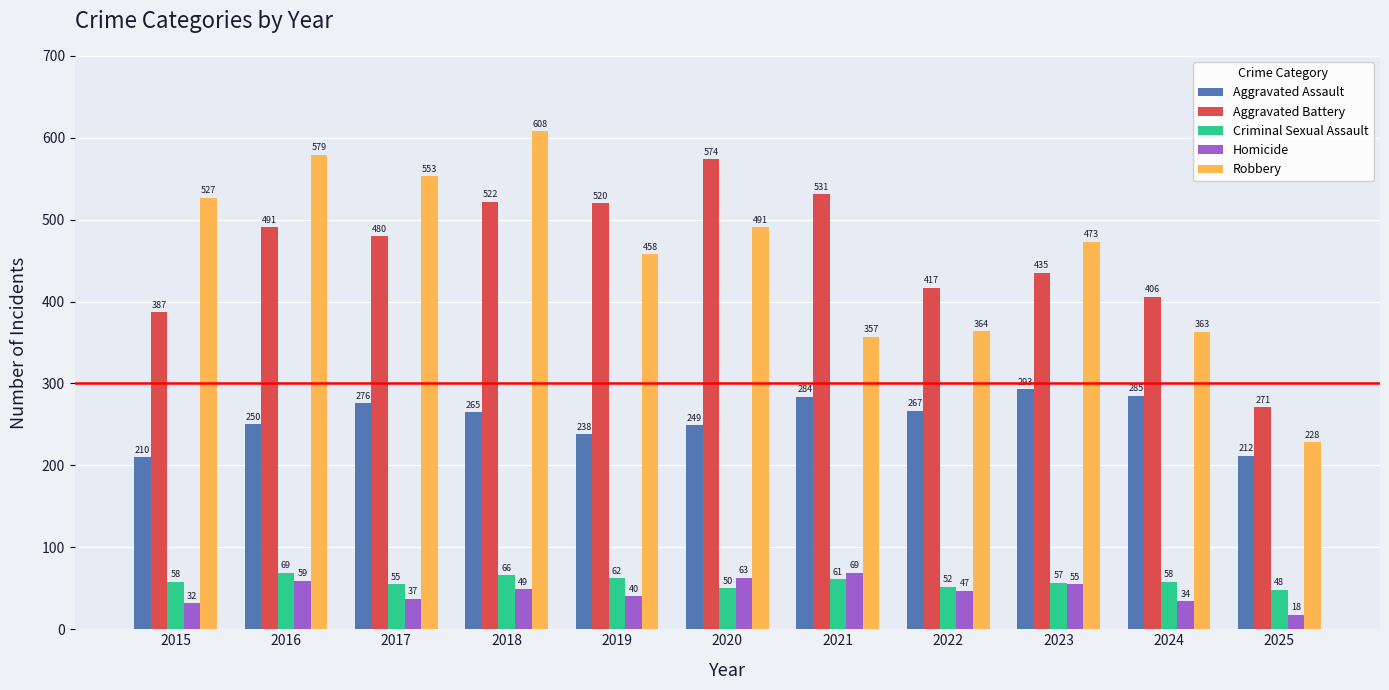

Is it true that Aggravated Battery equals 574 at 2020?

True